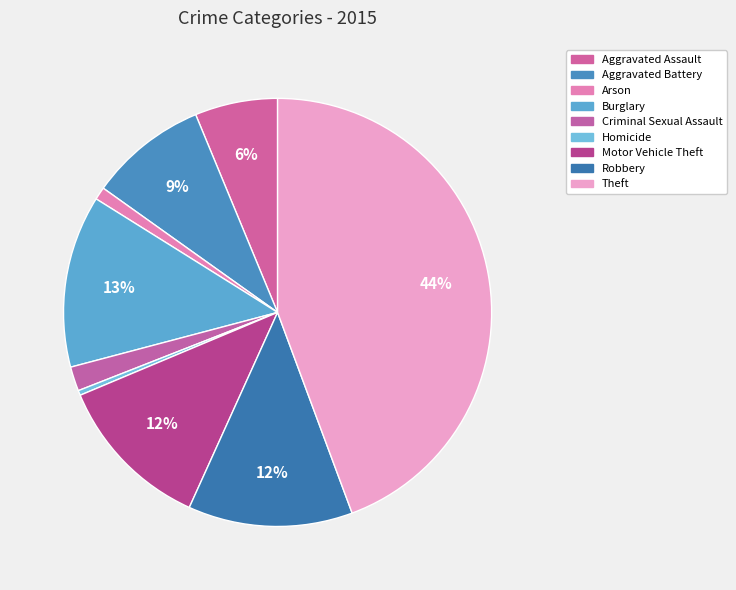

What percentage is the Aggravated Battery slice, to the nearest percent?

9%